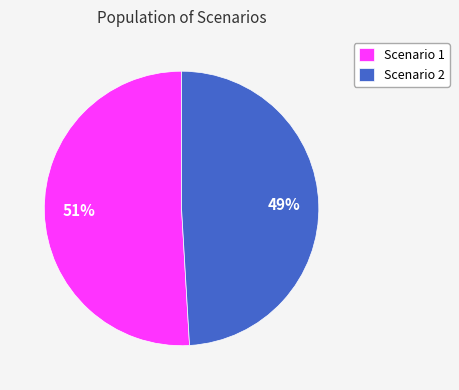

Which category has the biggest portion of the pie?

Scenario 1